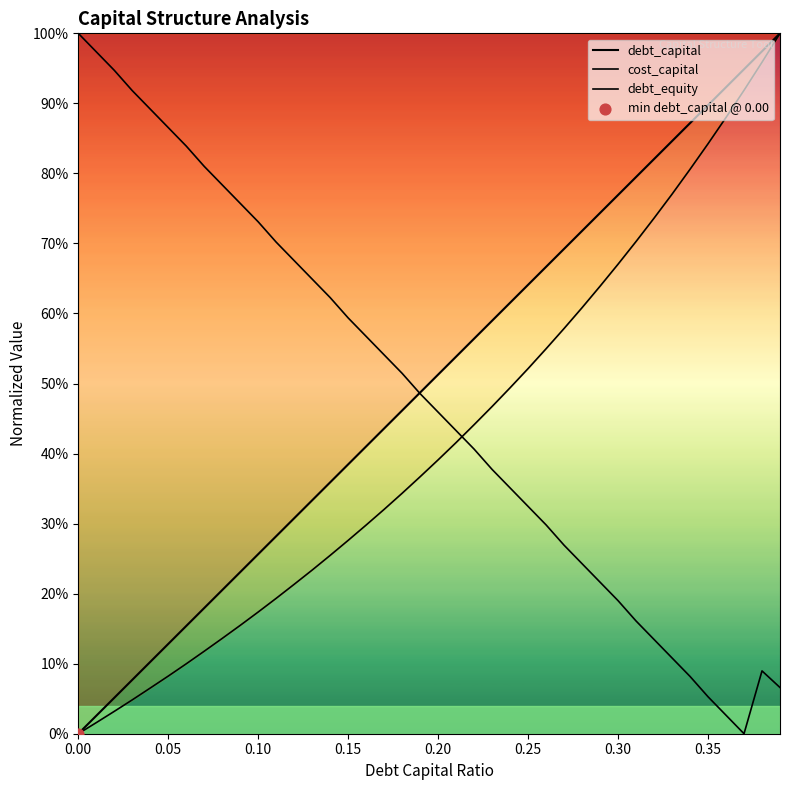

What are all the series names shown in the legend?

debt_capital, cost_capital, debt_equity